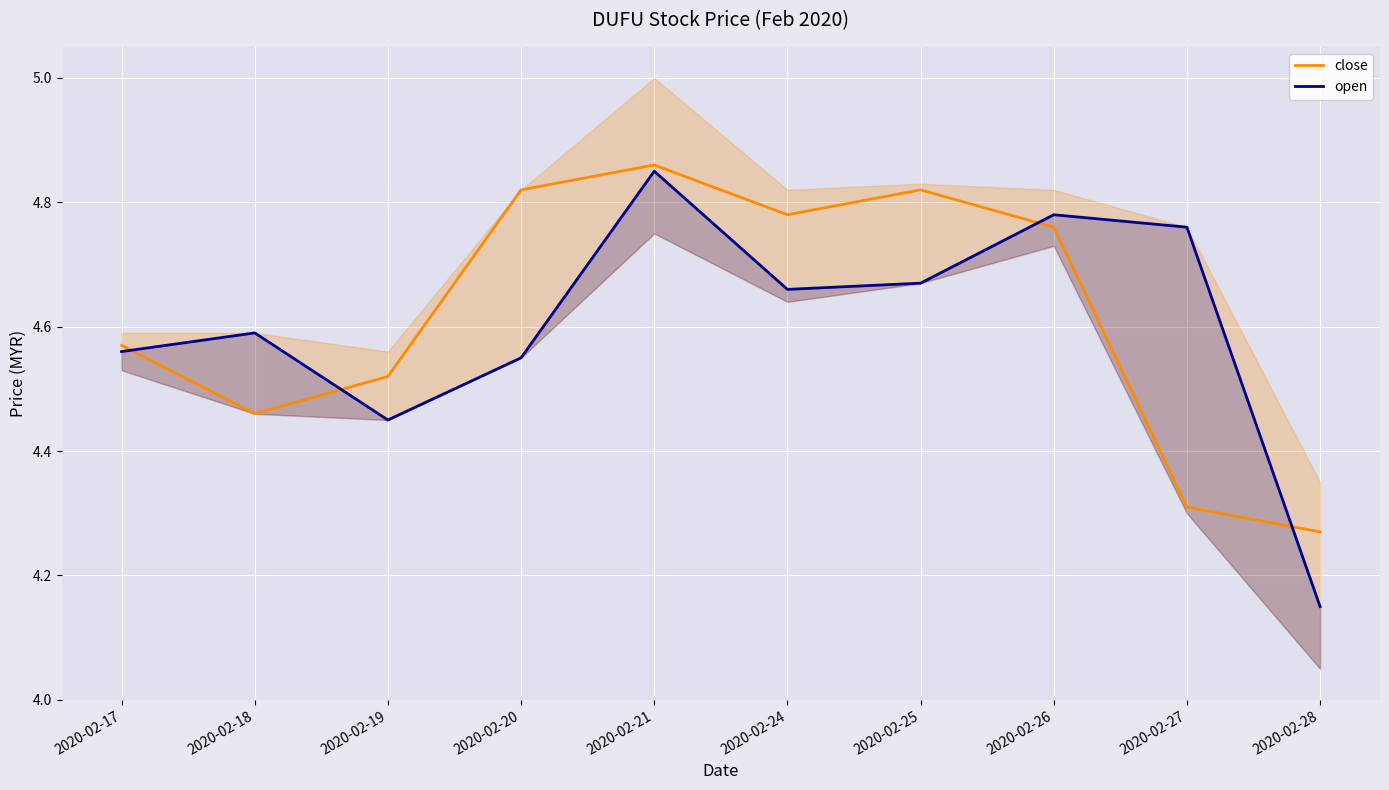

Which category has the lowest value across all series?

2020-02-28